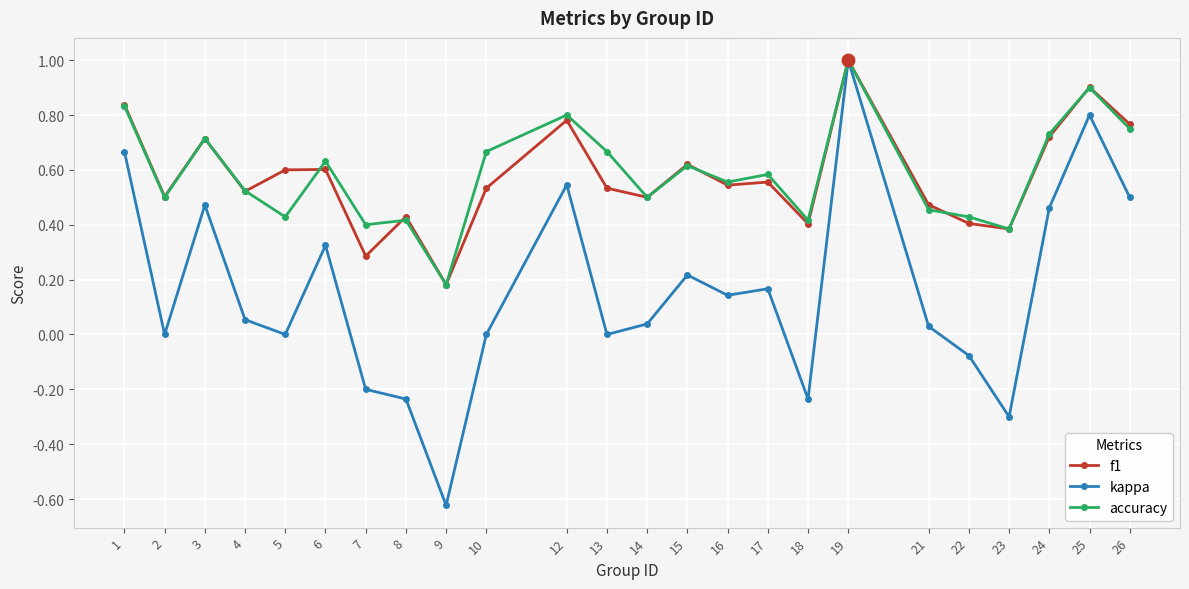

The accuracy series shows 0.2 at 7. True or false?

False